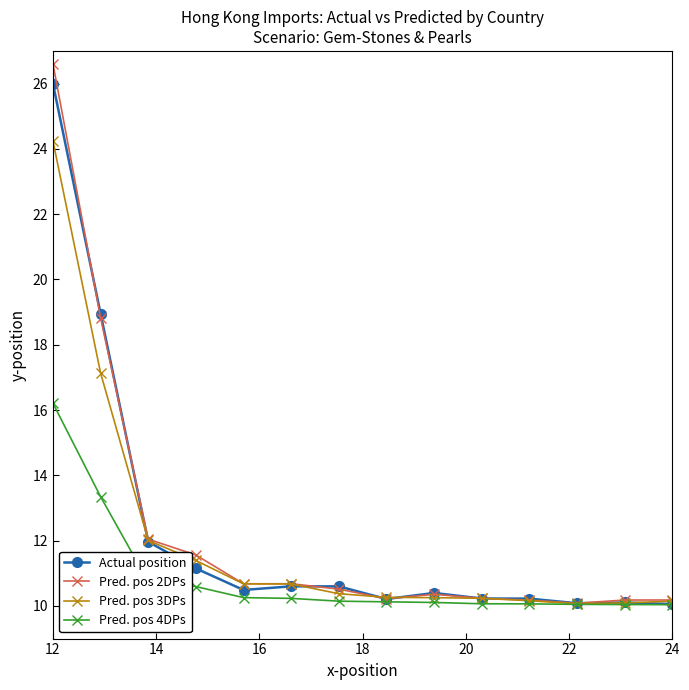

What is the difference between the maximum and minimum values in the Pred. pos 3DPs series?

14.2